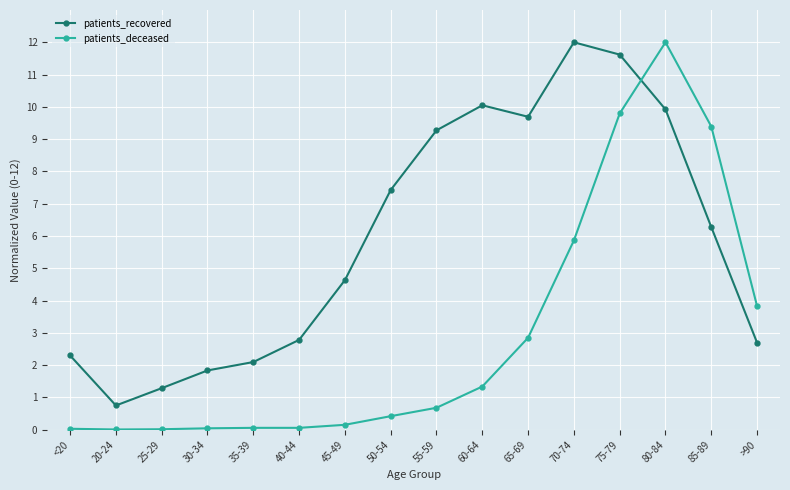

What is the difference between the maximum and minimum values in the patients_recovered series?

11.2